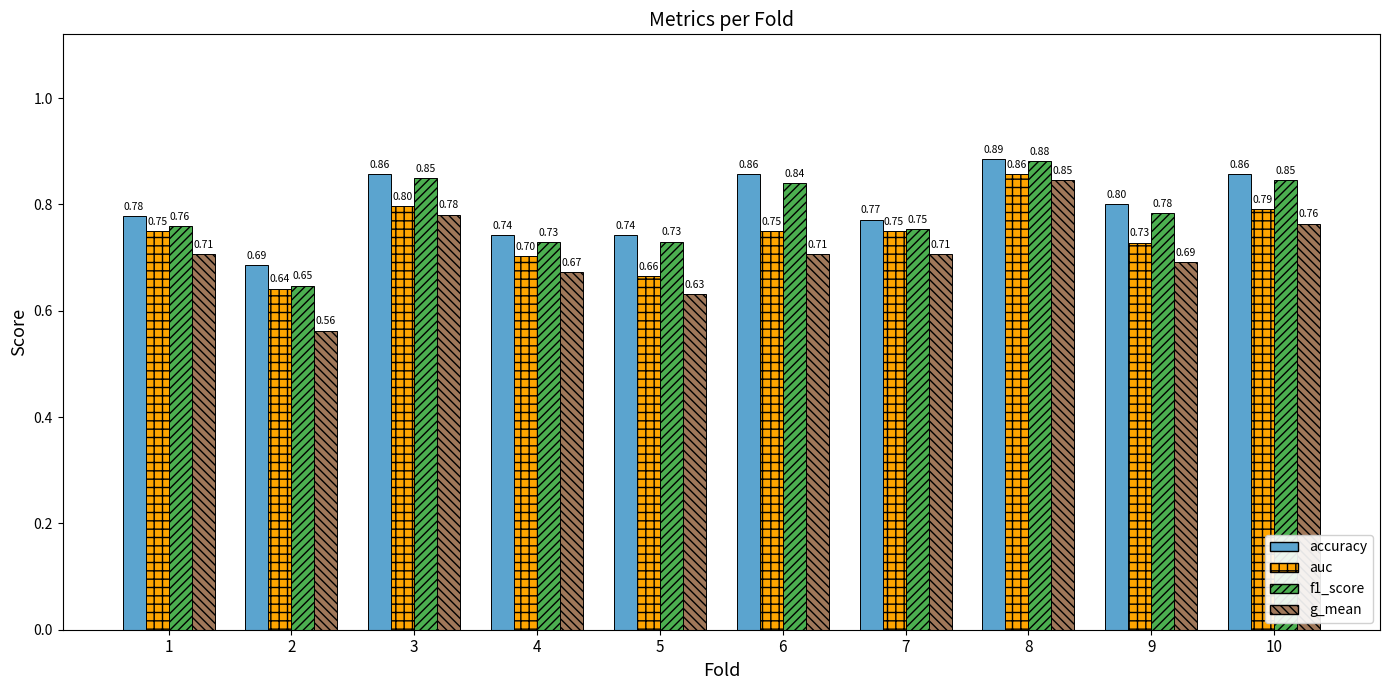

What is the spread (max minus min) of values at 6?

0.2